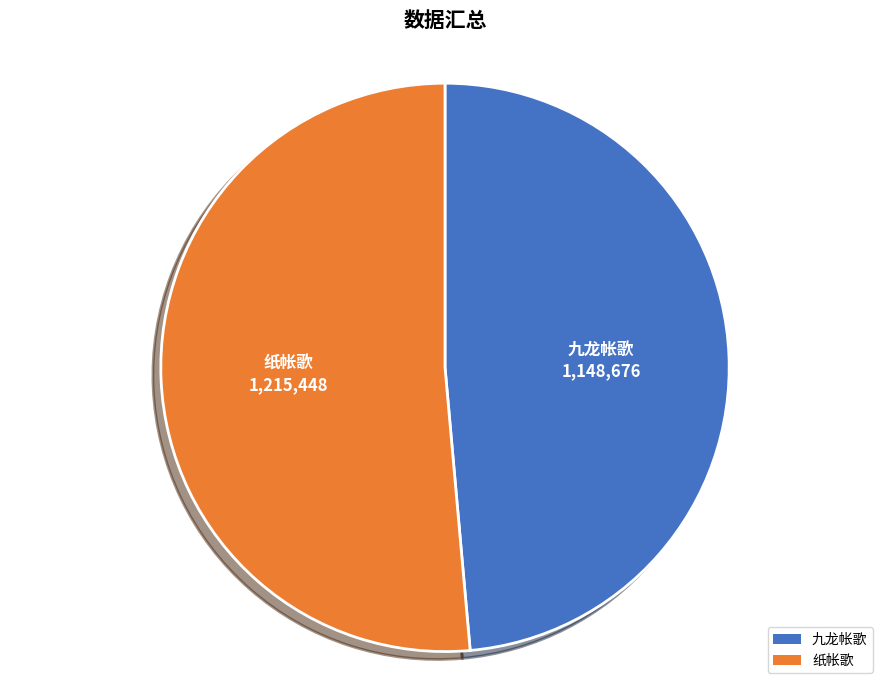

What is the ratio of the value at 九龙帐歌 to the value at 纸帐歌?

0.9